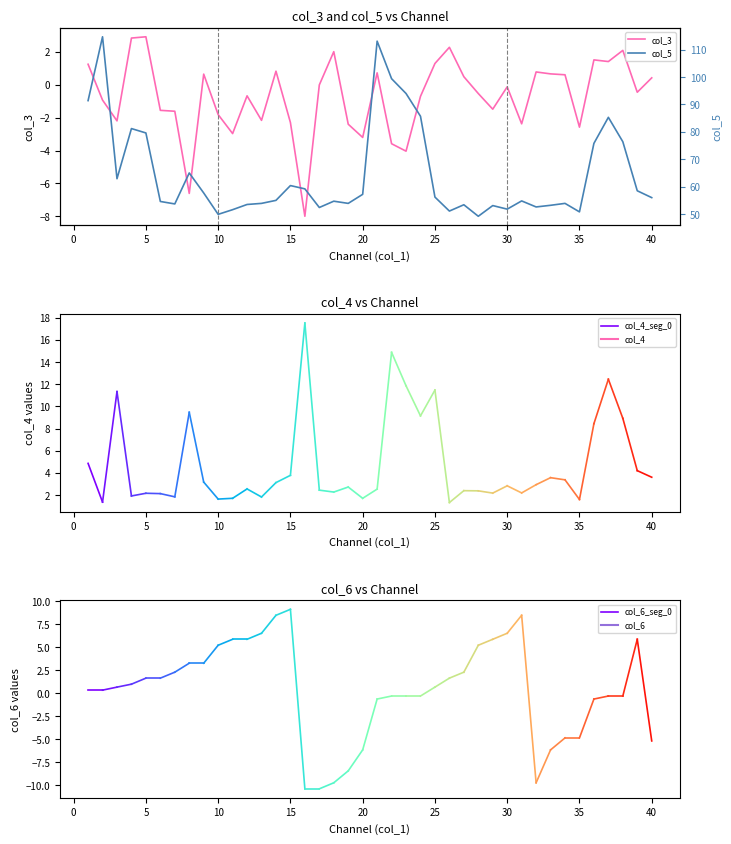

What is the lowest value of the col_3 series?

-8.0